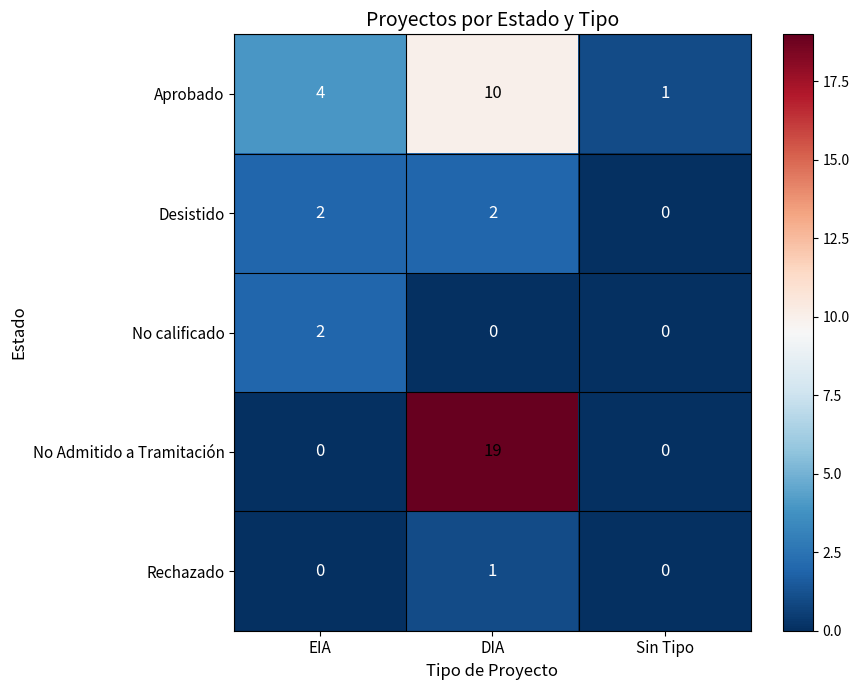

What is the maximum value shown in the chart?

19